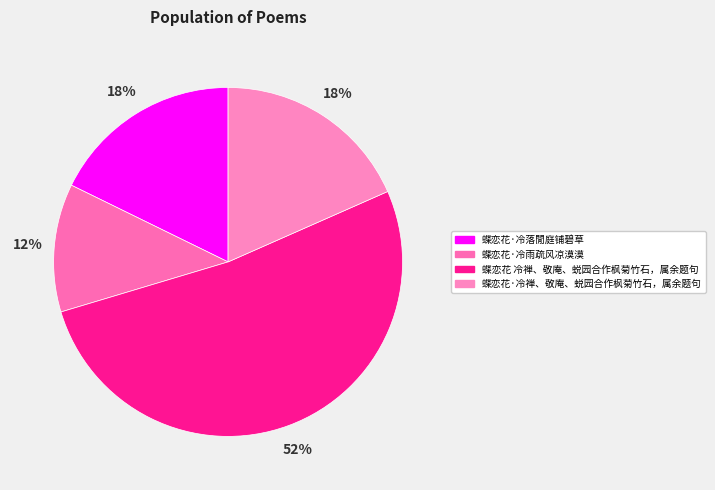

The 蝶恋花·冷落閒庭铺碧草 slice represents 23% of the pie. True or false?

False